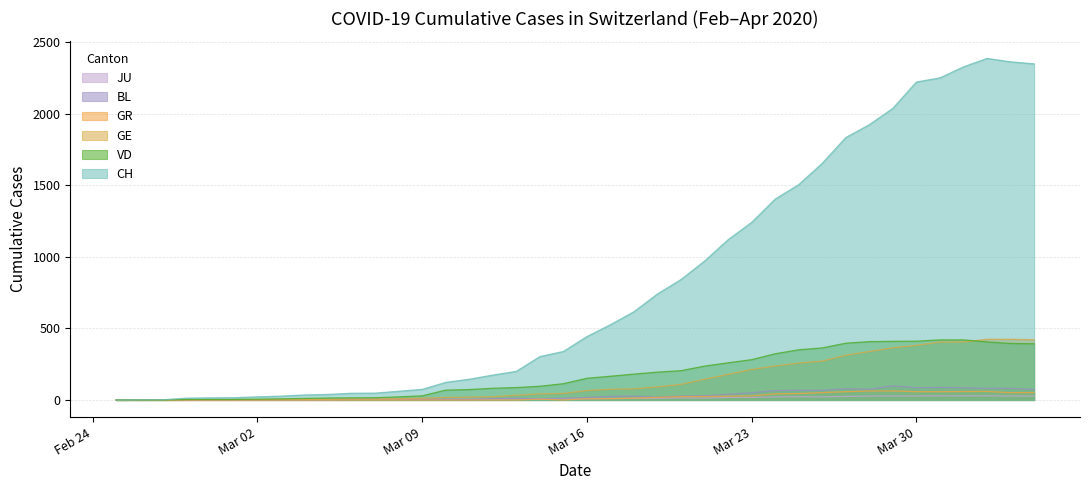

What are all the series names shown in the legend?

JU, BL, GR, GE, VD, CH